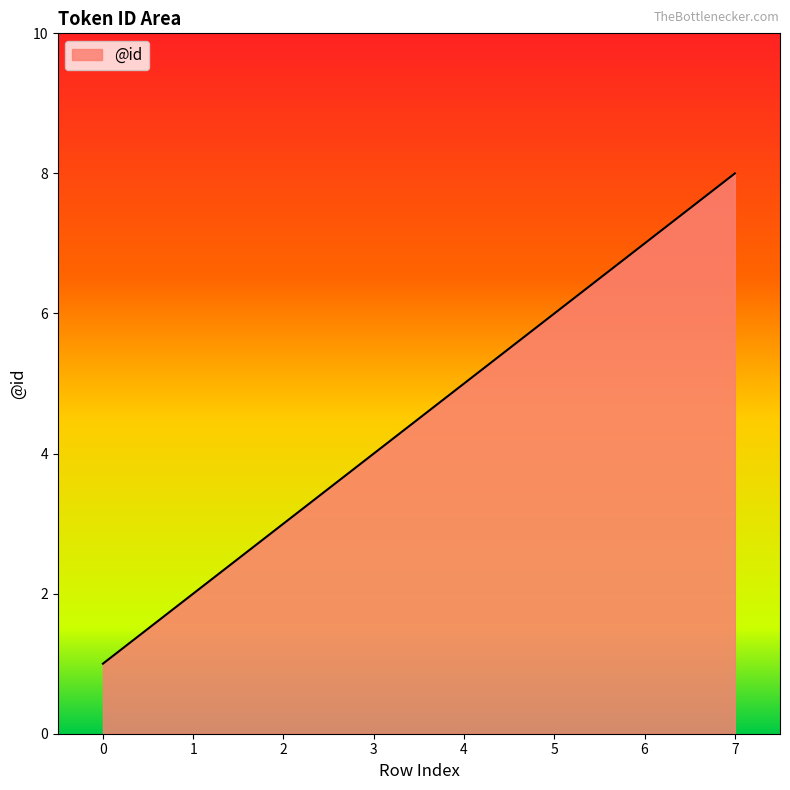

What is the ratio of the value at 3 to the value at 4?

0.8